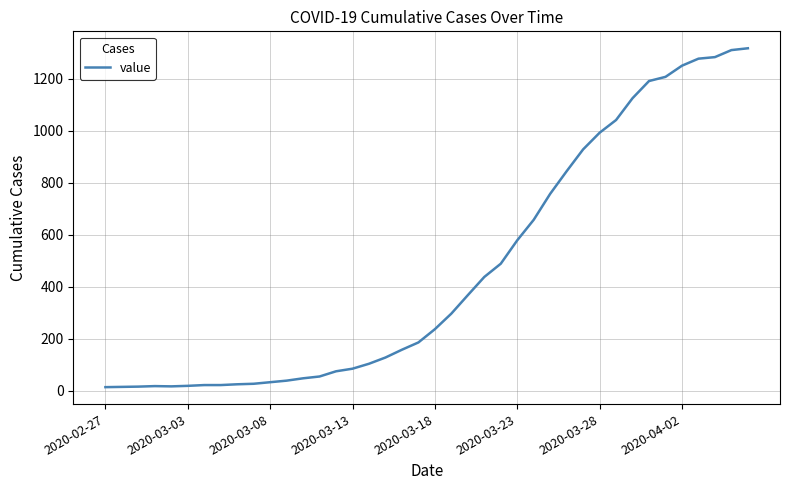

What is the difference between the maximum and minimum values?

1304